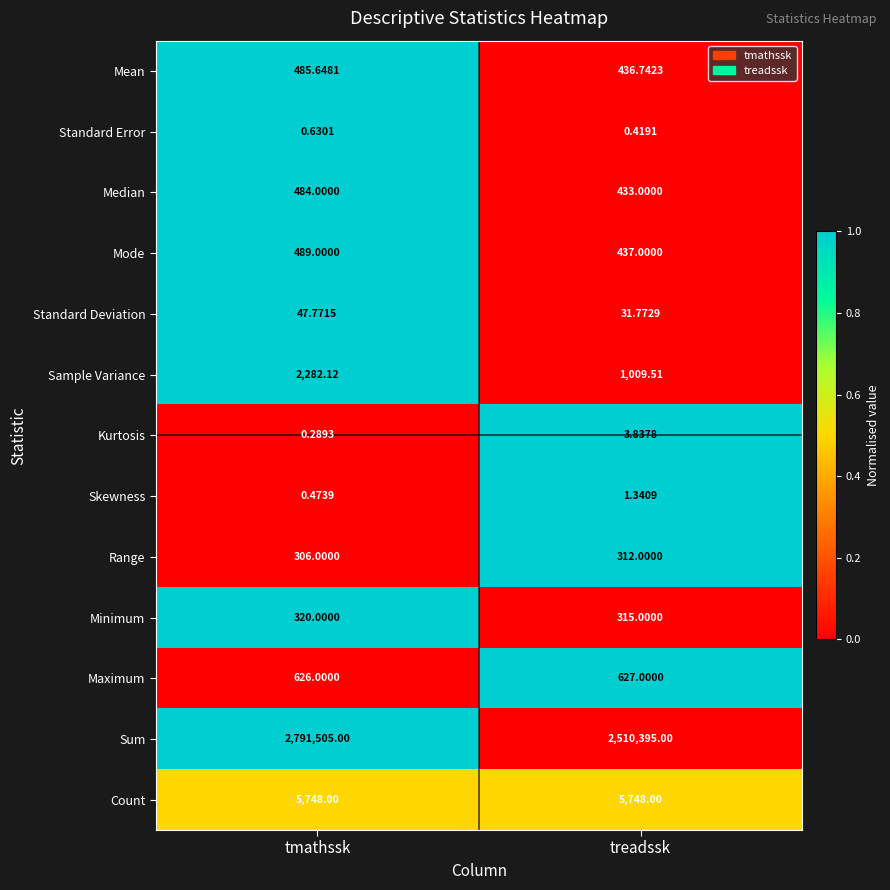

At which category is the sum across all series the highest?

tmathssk